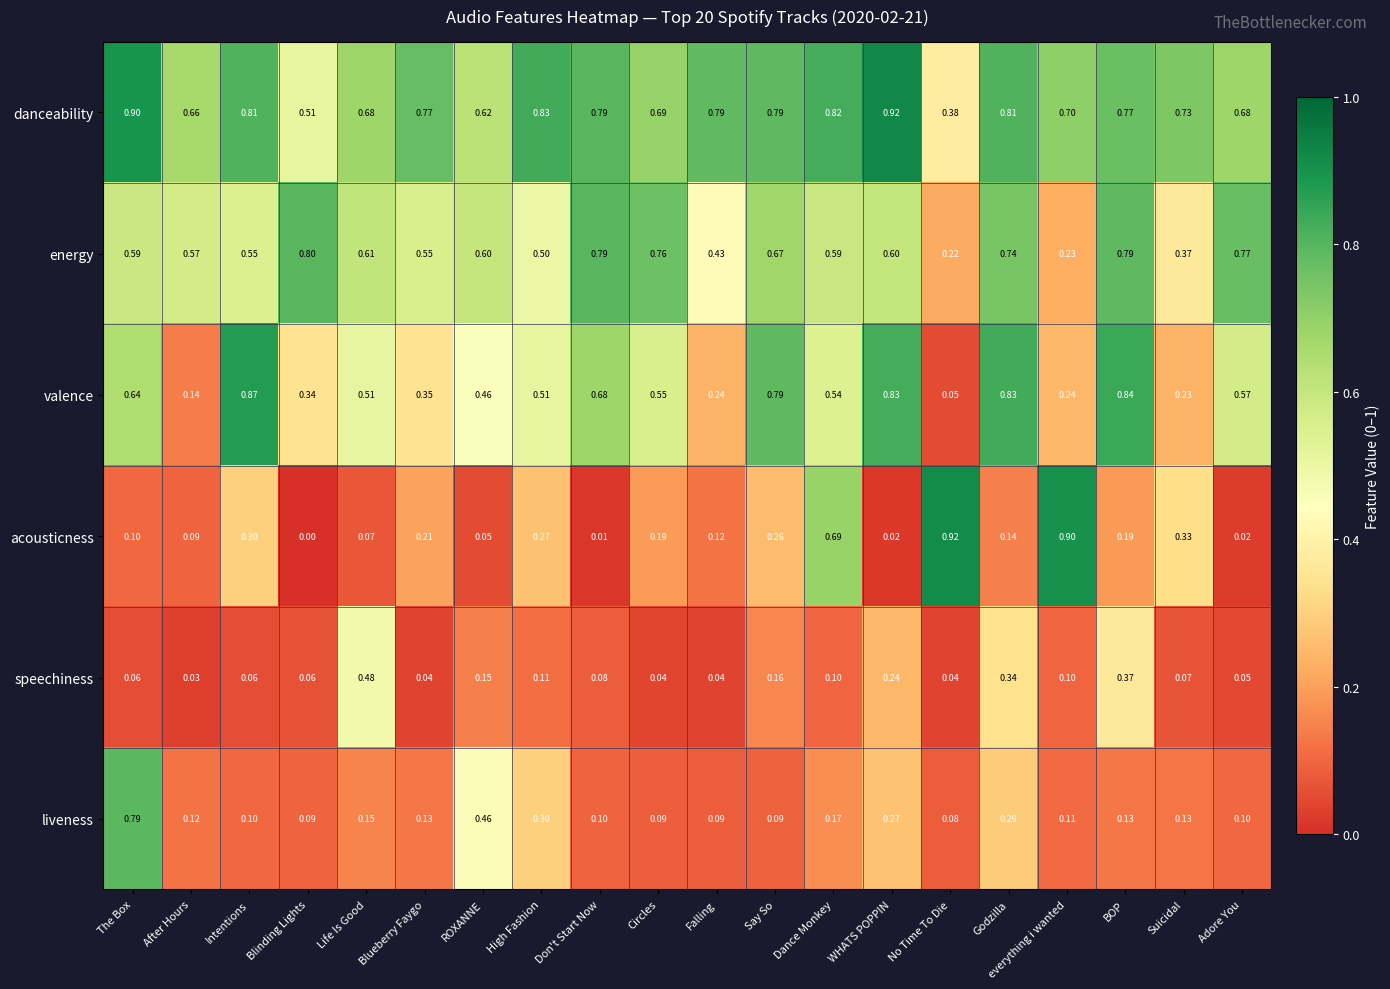

Rank the series at Suicidal from highest to lowest value.

danceability, energy, acousticness, valence, liveness, speechiness